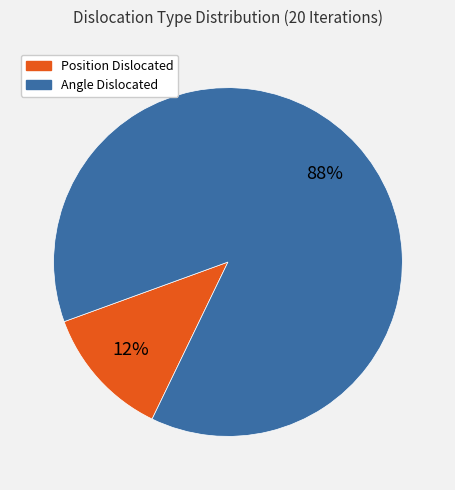

Rank the categories by value from lowest to highest.

Position Dislocated, Angle Dislocated